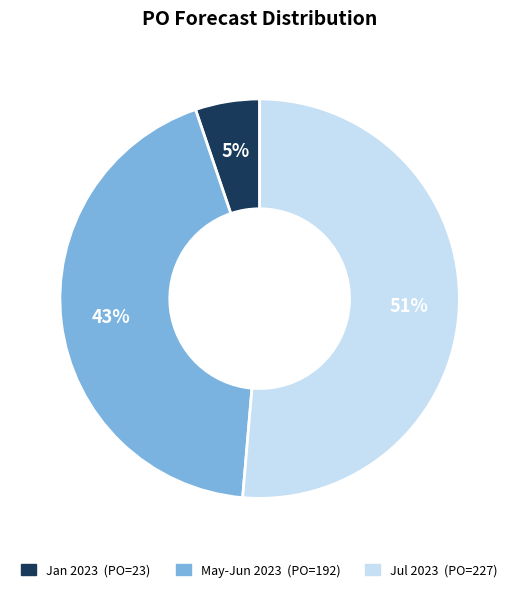

Is there a majority slice in this chart?

Yes